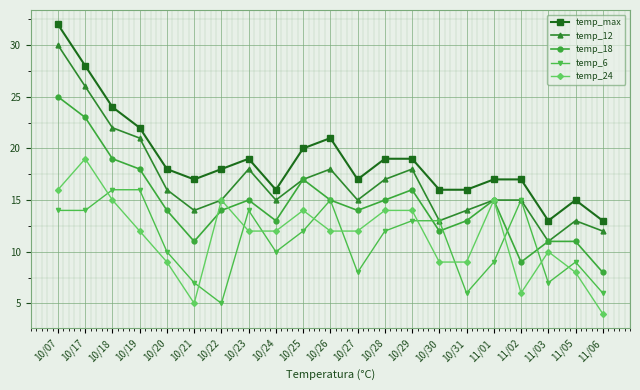

Does the chart display data point markers on the line(s)?

Yes